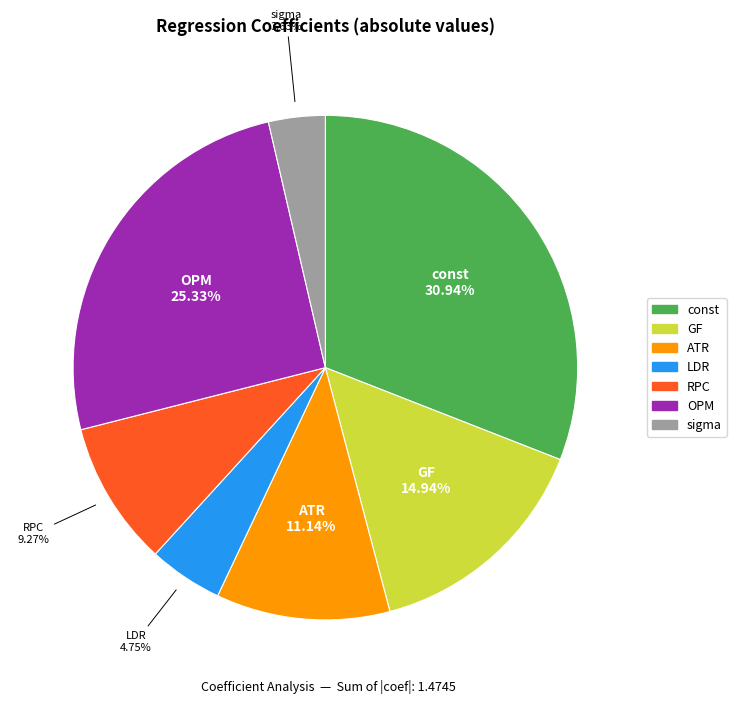

To the nearest percent, what is the combined percentage of GF and LDR?

20%